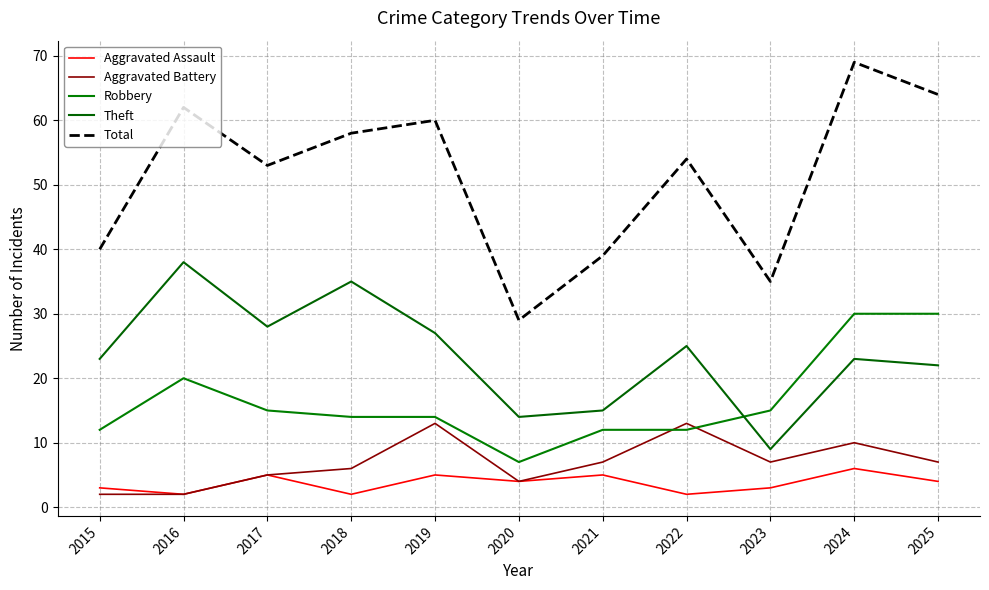

Reading left to right, extract all data points from this chart.

Aggravated Assault: 3	2	5	2	5	4	5	2	3	6	4
Aggravated Battery: 2	2	5	6	13	4	7	13	7	10	7
Robbery: 12	20	15	14	14	7	12	12	15	30	30
Theft: 23	38	28	35	27	14	15	25	9	23	22
Total: 40	62	53	58	60	29	39	54	35	69	64